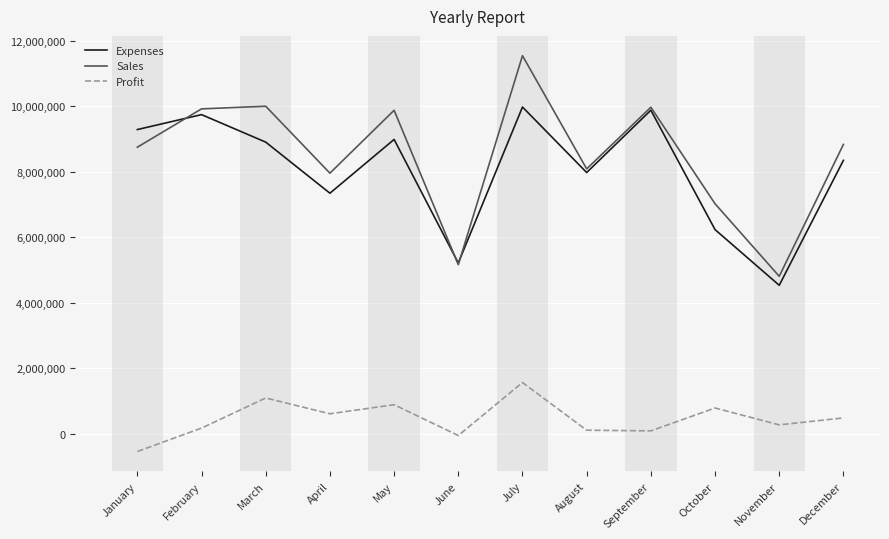

Which series changed the most between May and July?

Sales